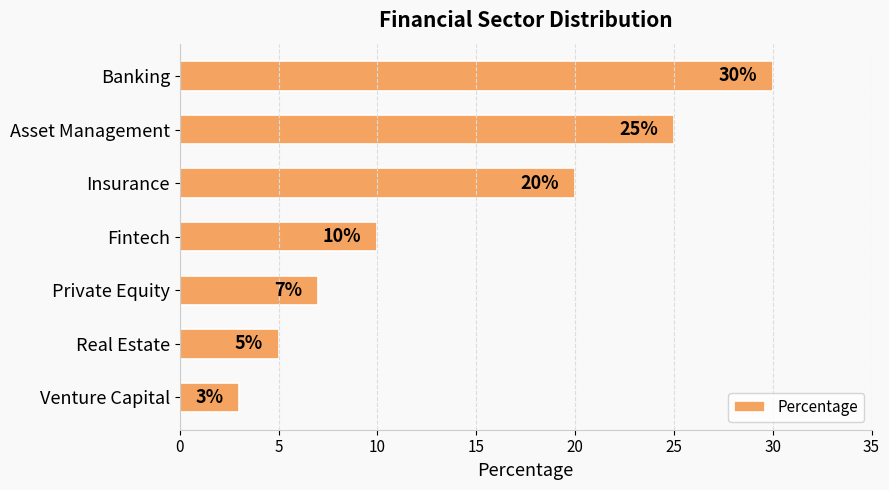

What is the difference between the maximum and second lowest values?

25